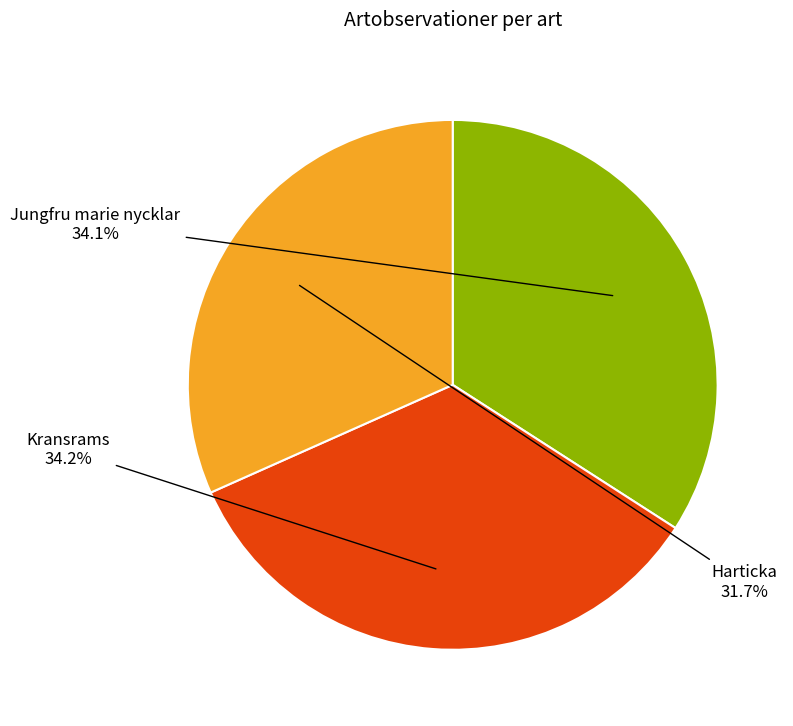

To the nearest percent, what percentage of the pie is Harticka?

32%